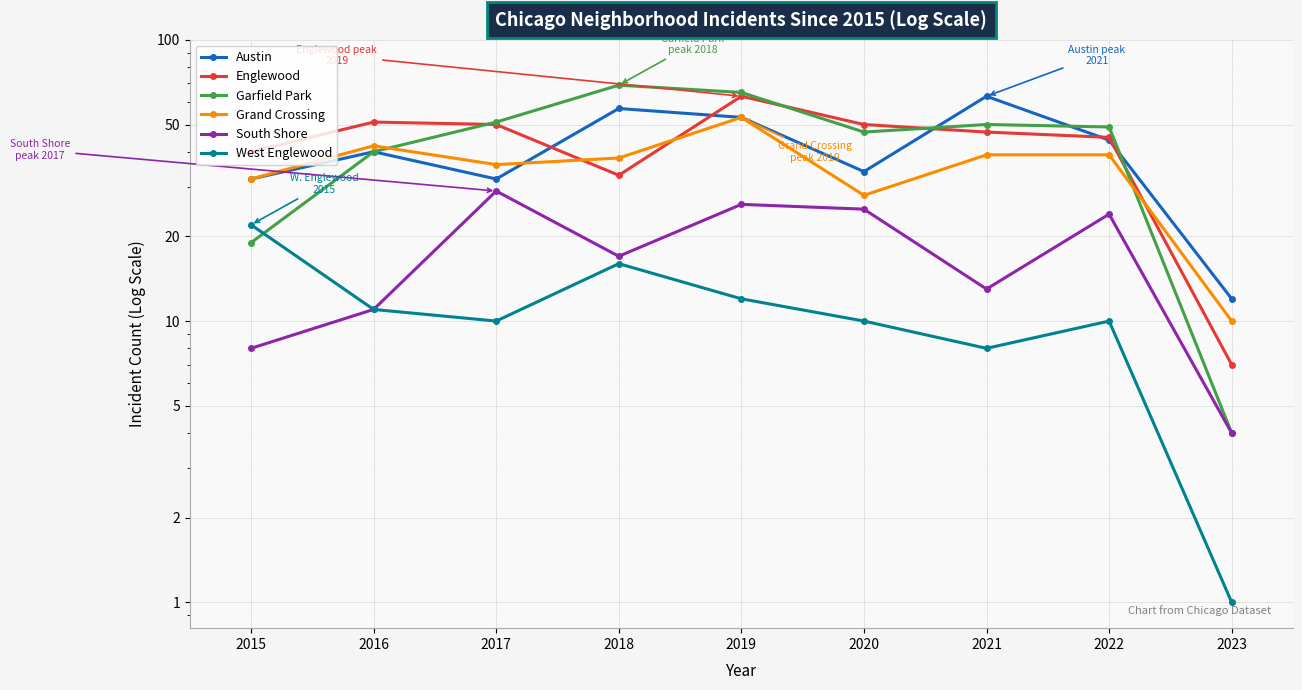

True or false: West Englewood has a value of 8 at 2021.

True